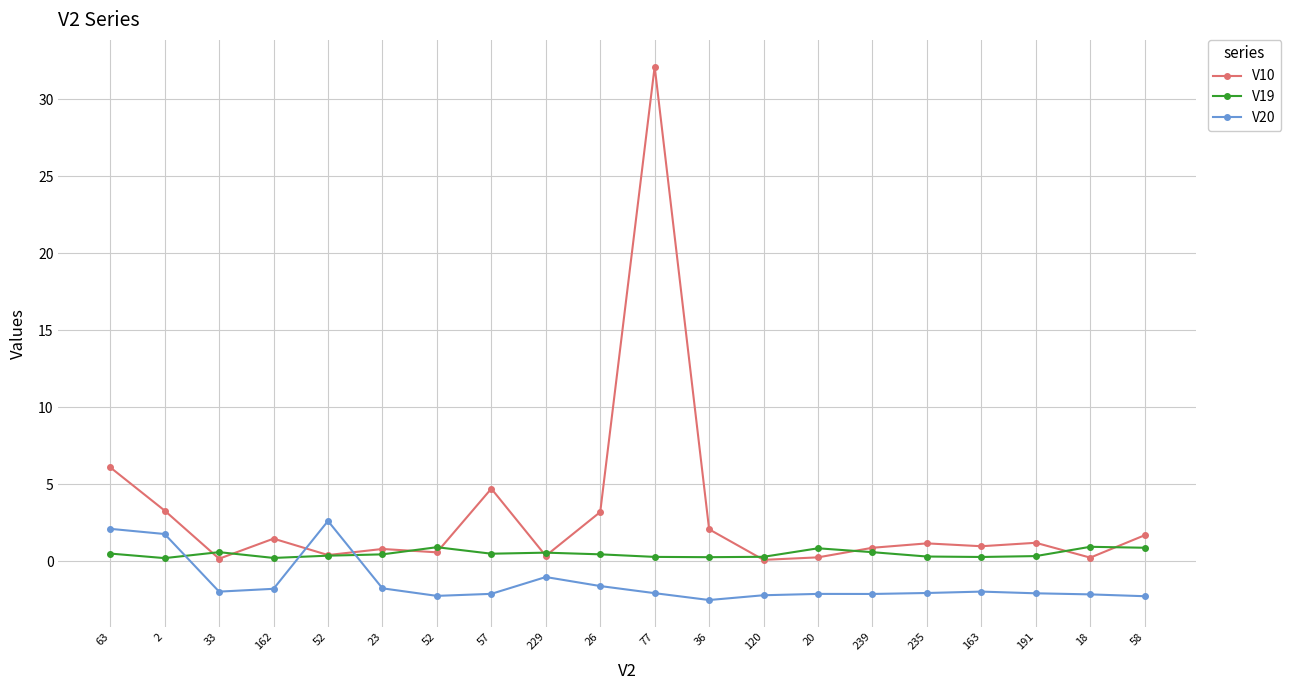

At how many categories does at least one series exceed 30?

1